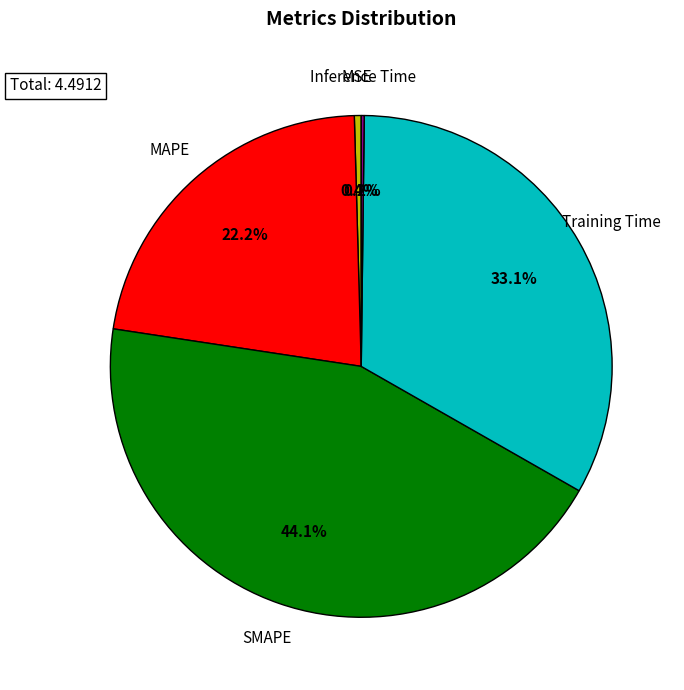

Between Training Time and SMAPE, which is larger?

SMAPE